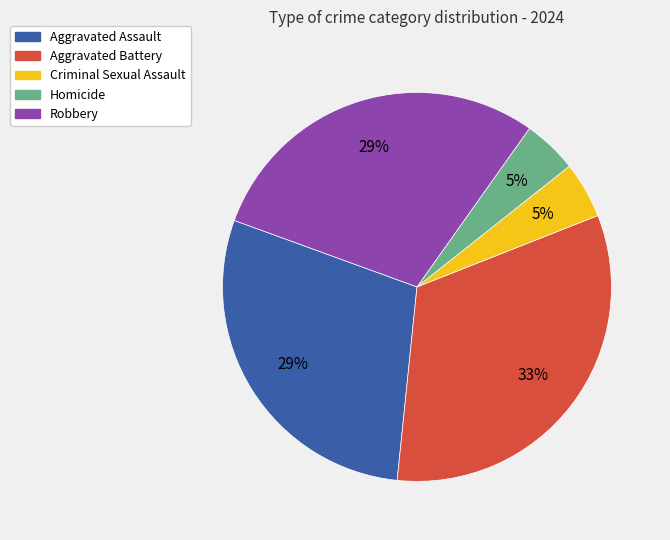

Which slice is the largest?

Aggravated Battery